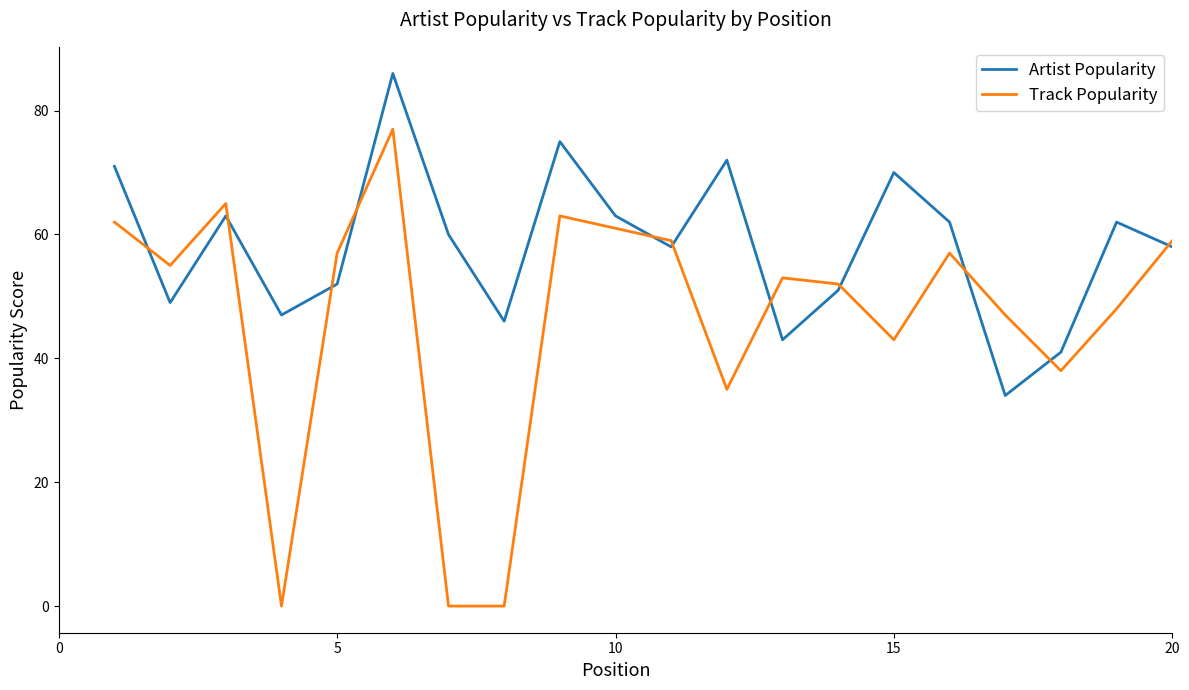

What is the maximum value for Track Popularity?

77